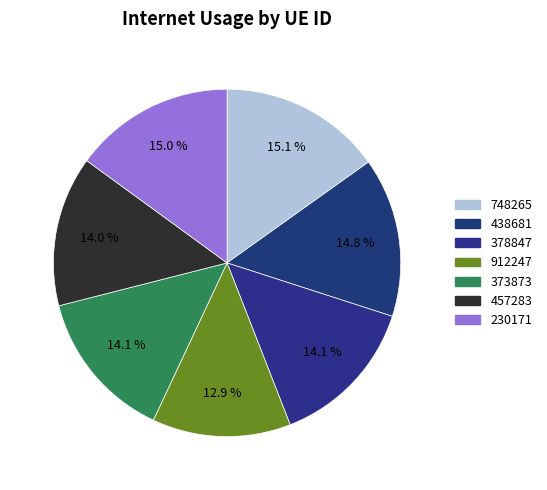

Which category has the biggest portion of the pie?

748265